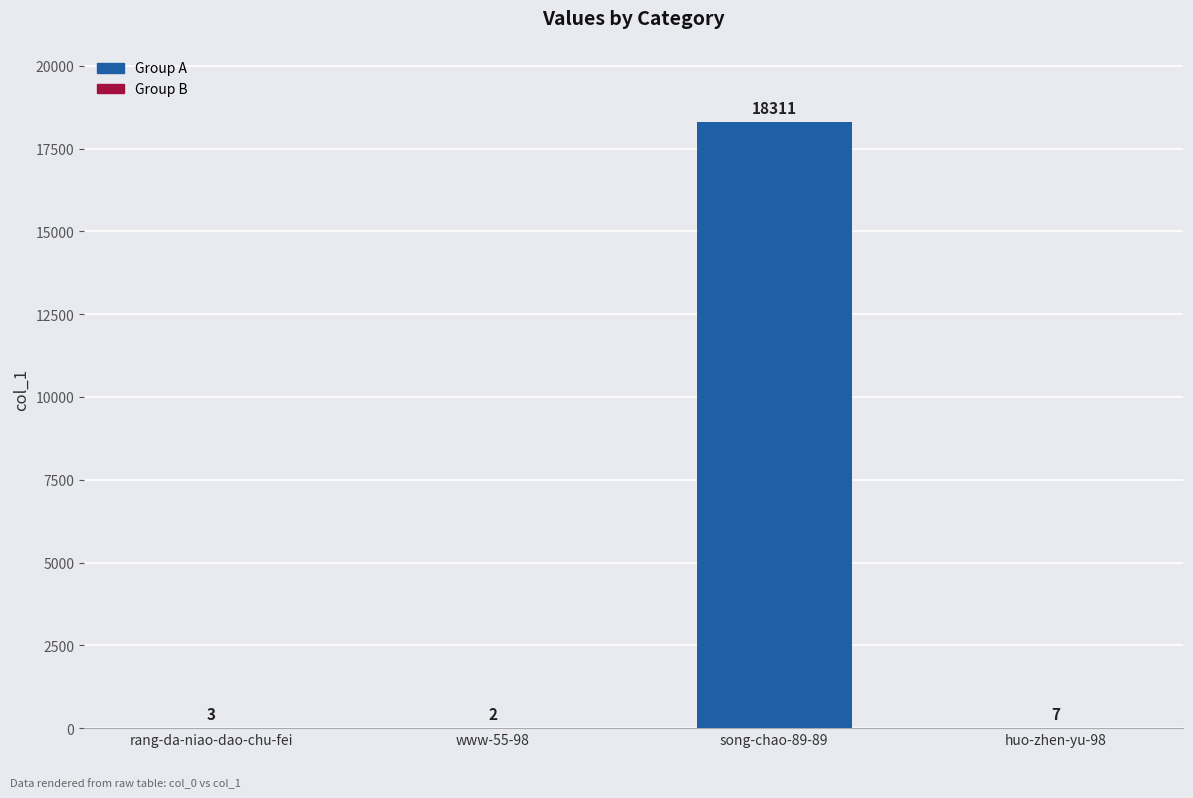

Are the bars grouped side by side (vs. stacked)?

No